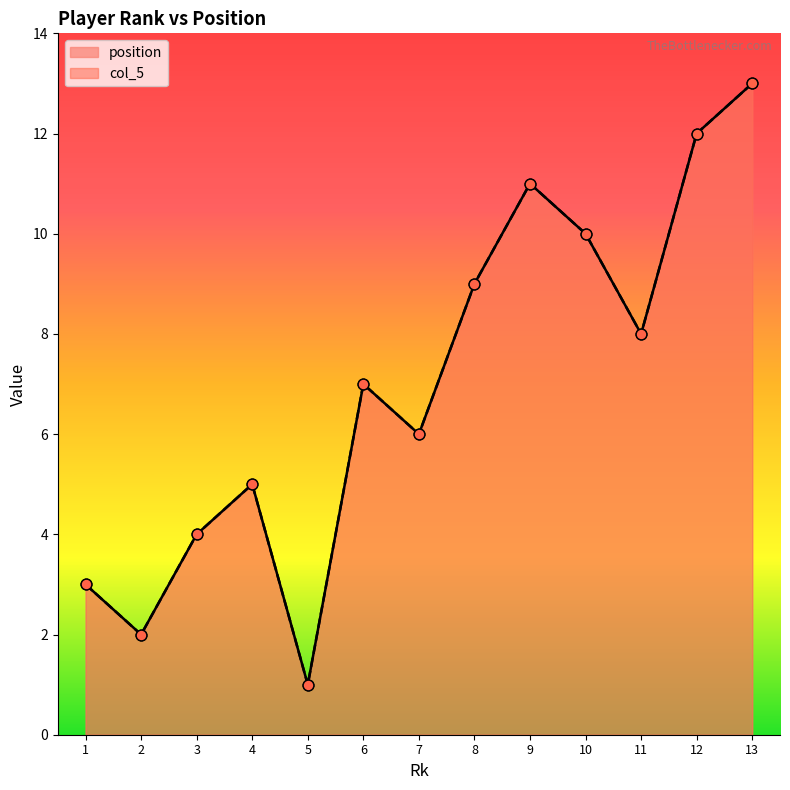

Which series reaches the maximum Y coordinate?

position